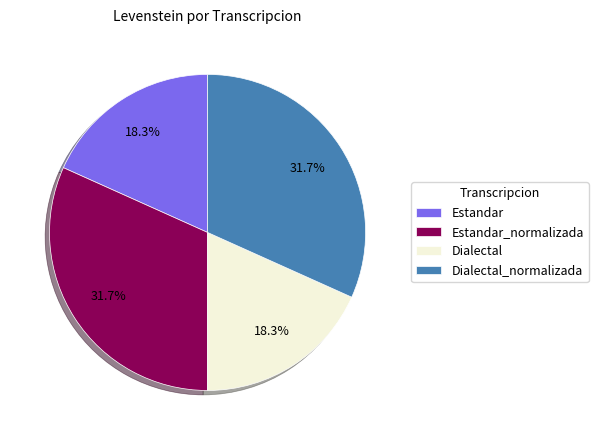

Which has a higher value, Estandar_normalizada or Dialectal?

Estandar_normalizada